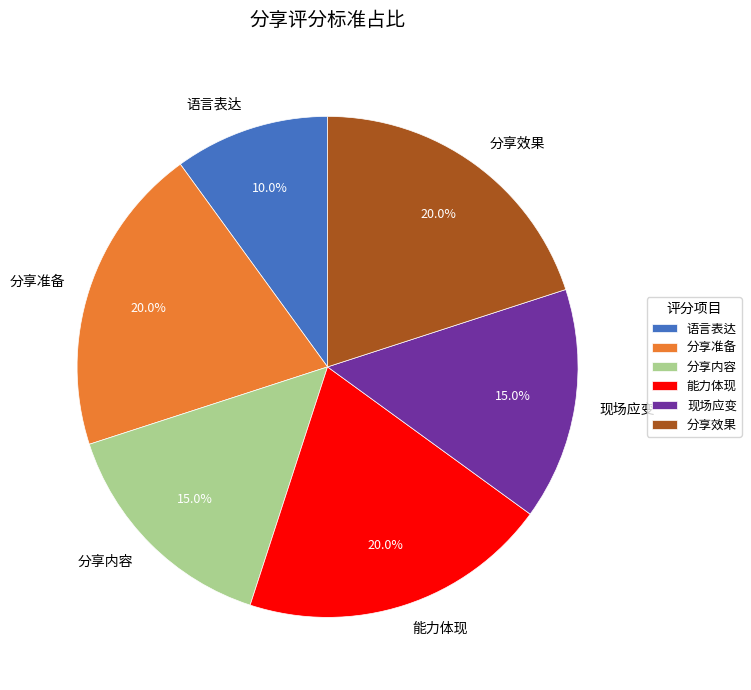

Approximately how many times larger is the value at 分享准备 compared to 语言表达?

2.0